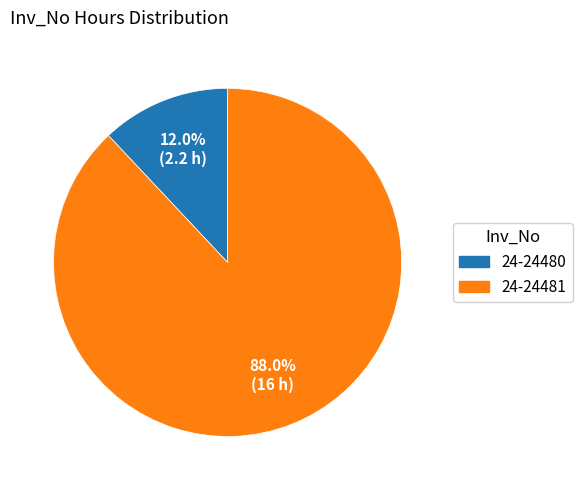

Is there a majority slice in this chart?

Yes